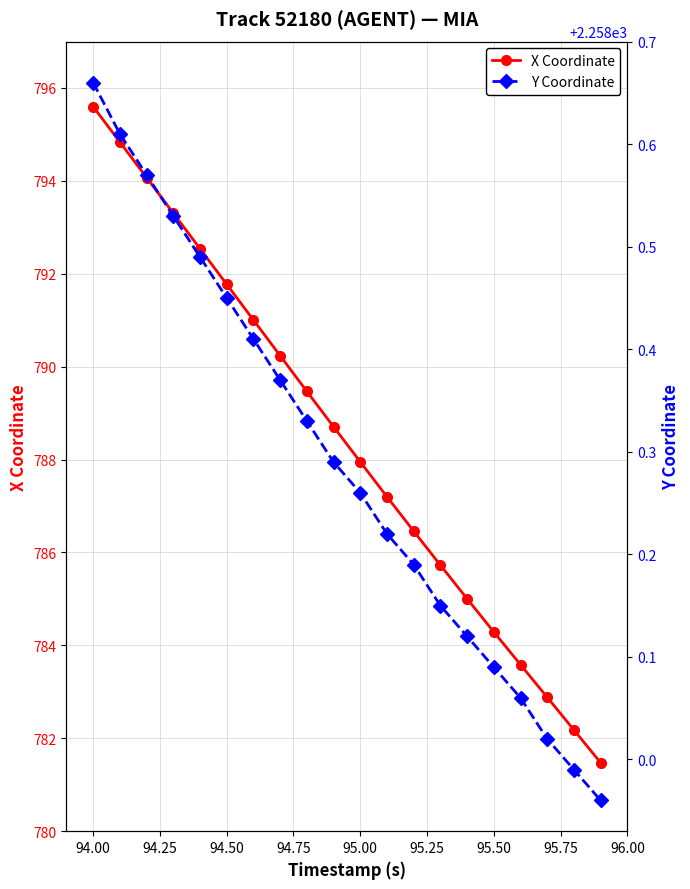

Where does the X Coordinate series first go above 788?

94.00